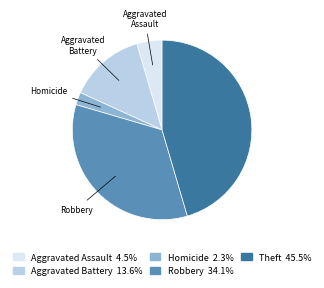

How many slices are in this pie chart?

5